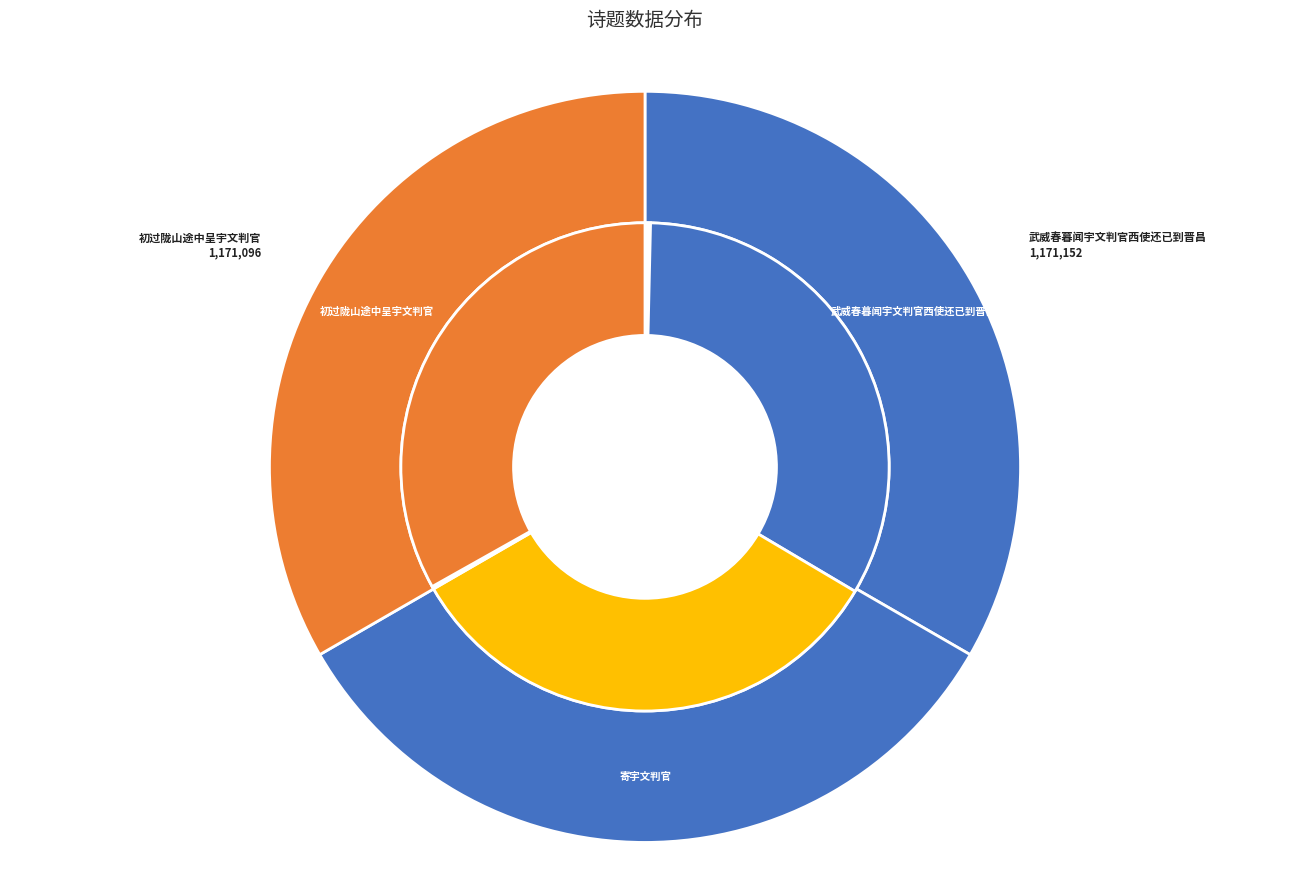

Is 寄宇文判官 the majority of the pie?

No